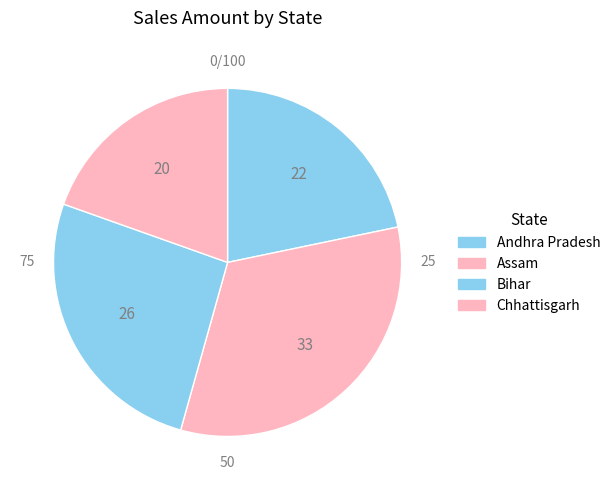

How many slices are in this pie chart?

4